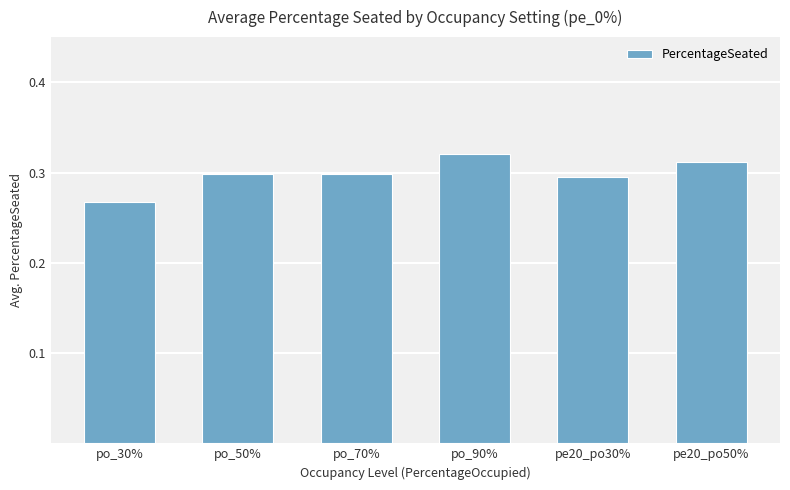

What is the label of the 6th bar from the left?

pe20_po50%